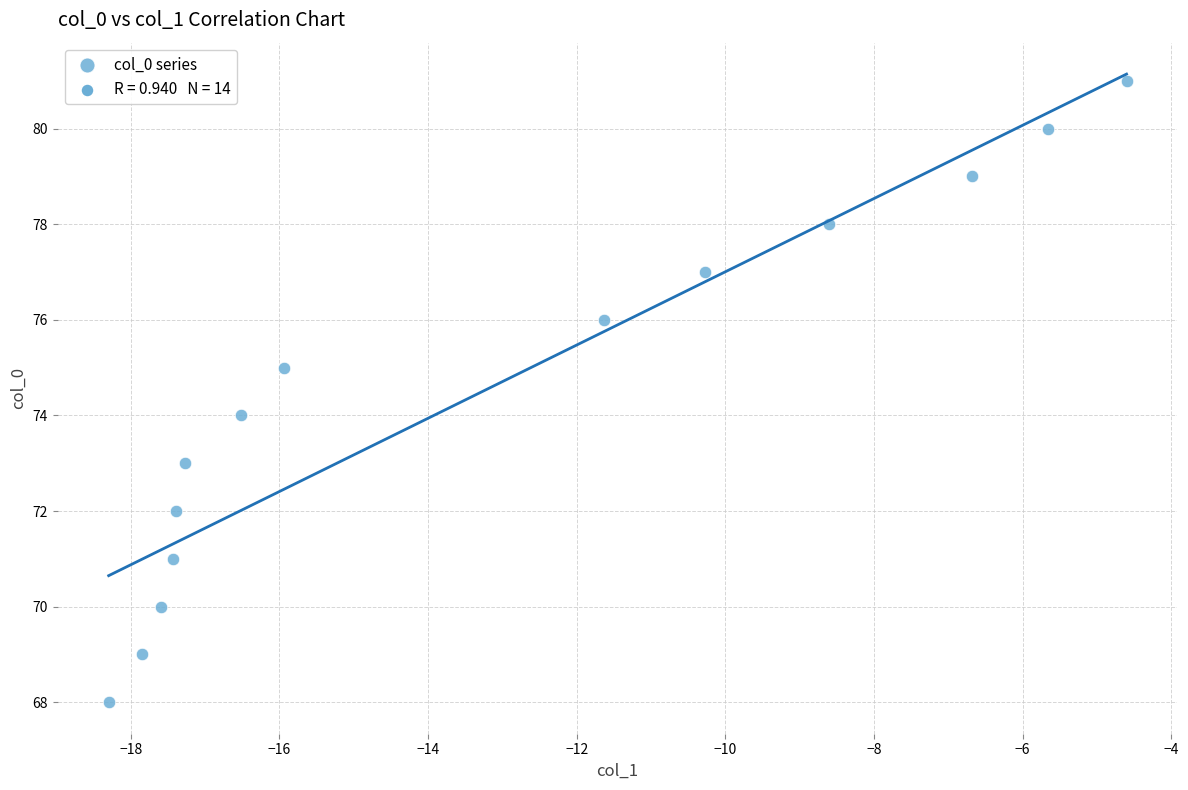

What is the range of Y values (max minus min)?

13